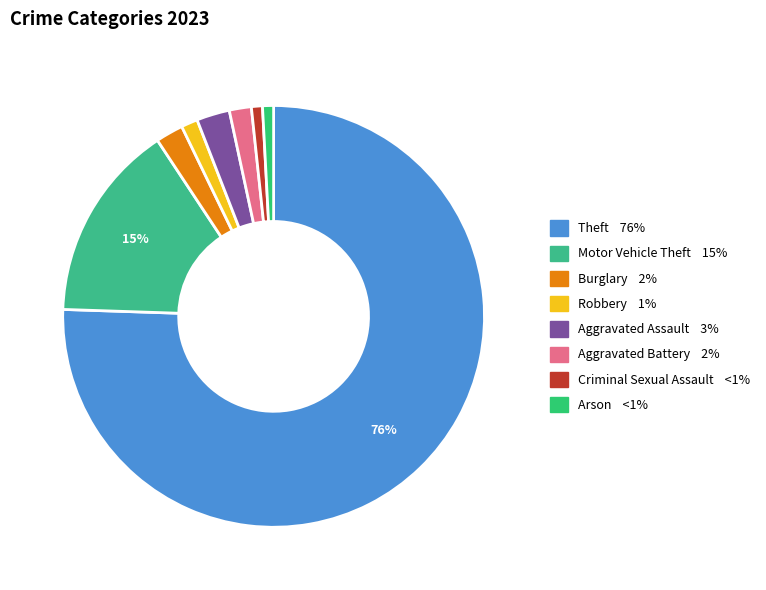

Which category has the biggest portion of the pie?

Theft